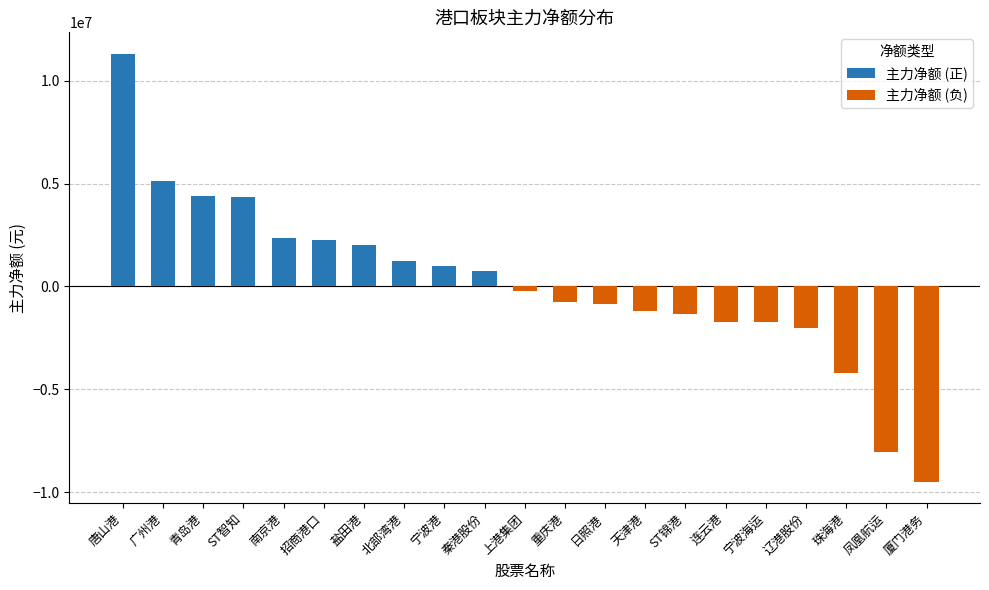

How many groups of bars are there?

21